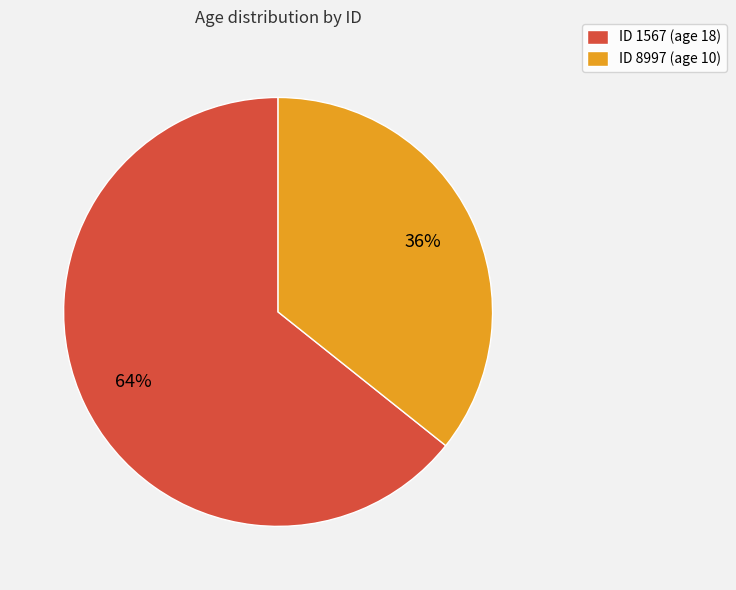

Is there any slice that represents more than half of the pie?

Yes